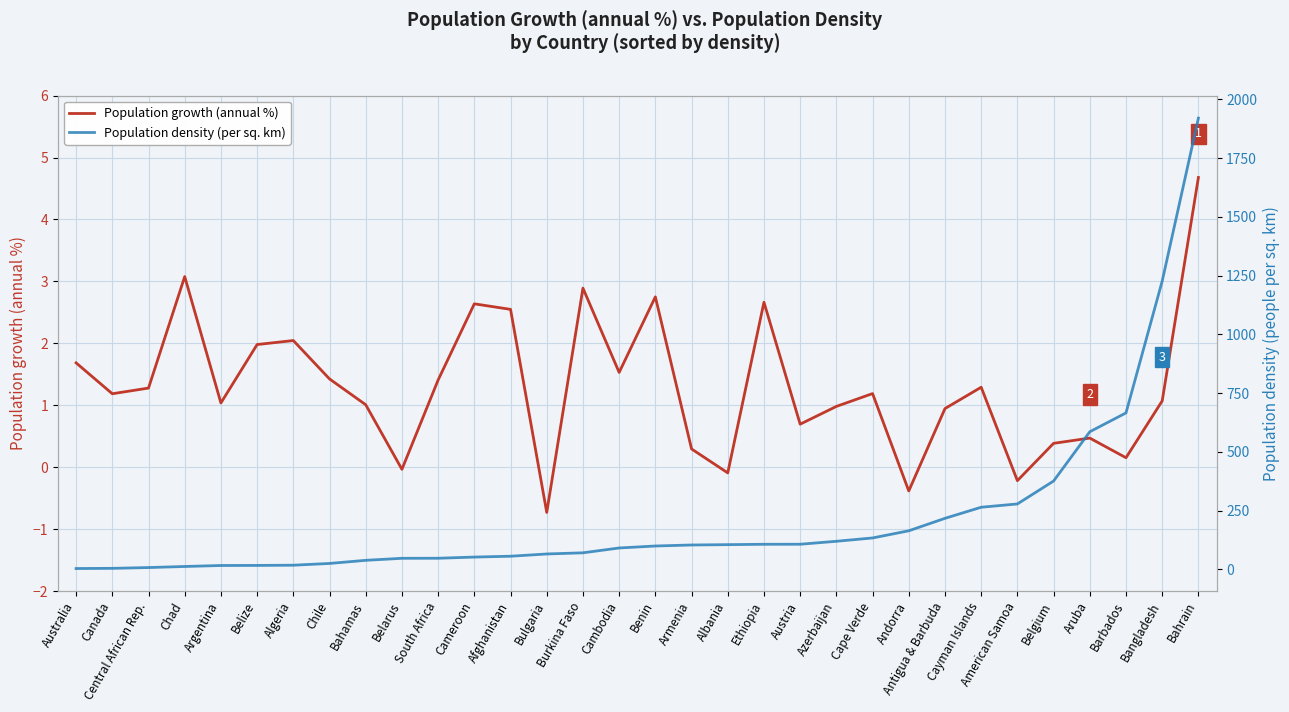

True or false: Population density (per sq. km) and Population growth (annual %) cross at least once.

False